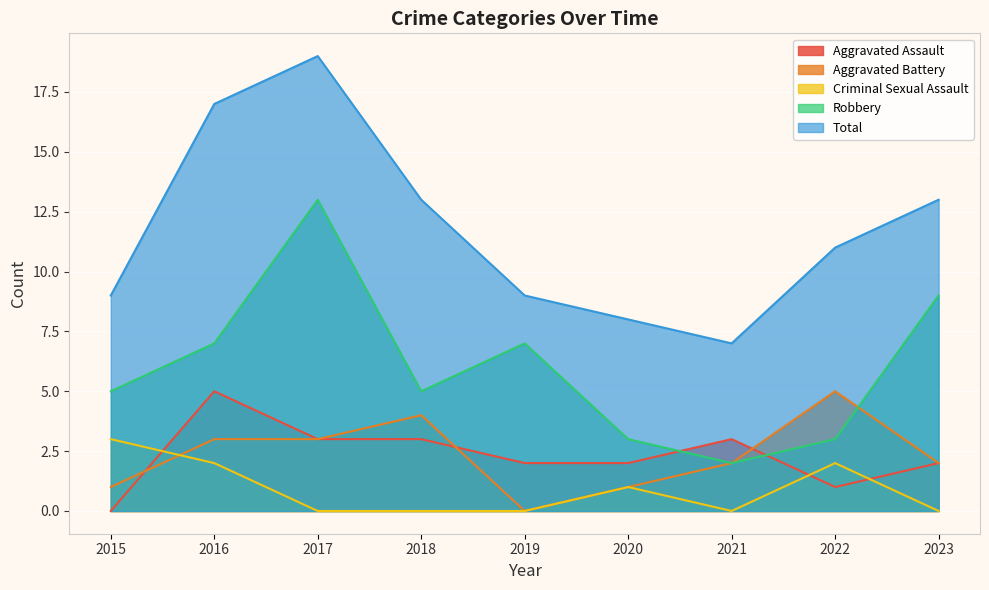

What is the sum of the Criminal Sexual Assault values at 2018 and 2016?

2